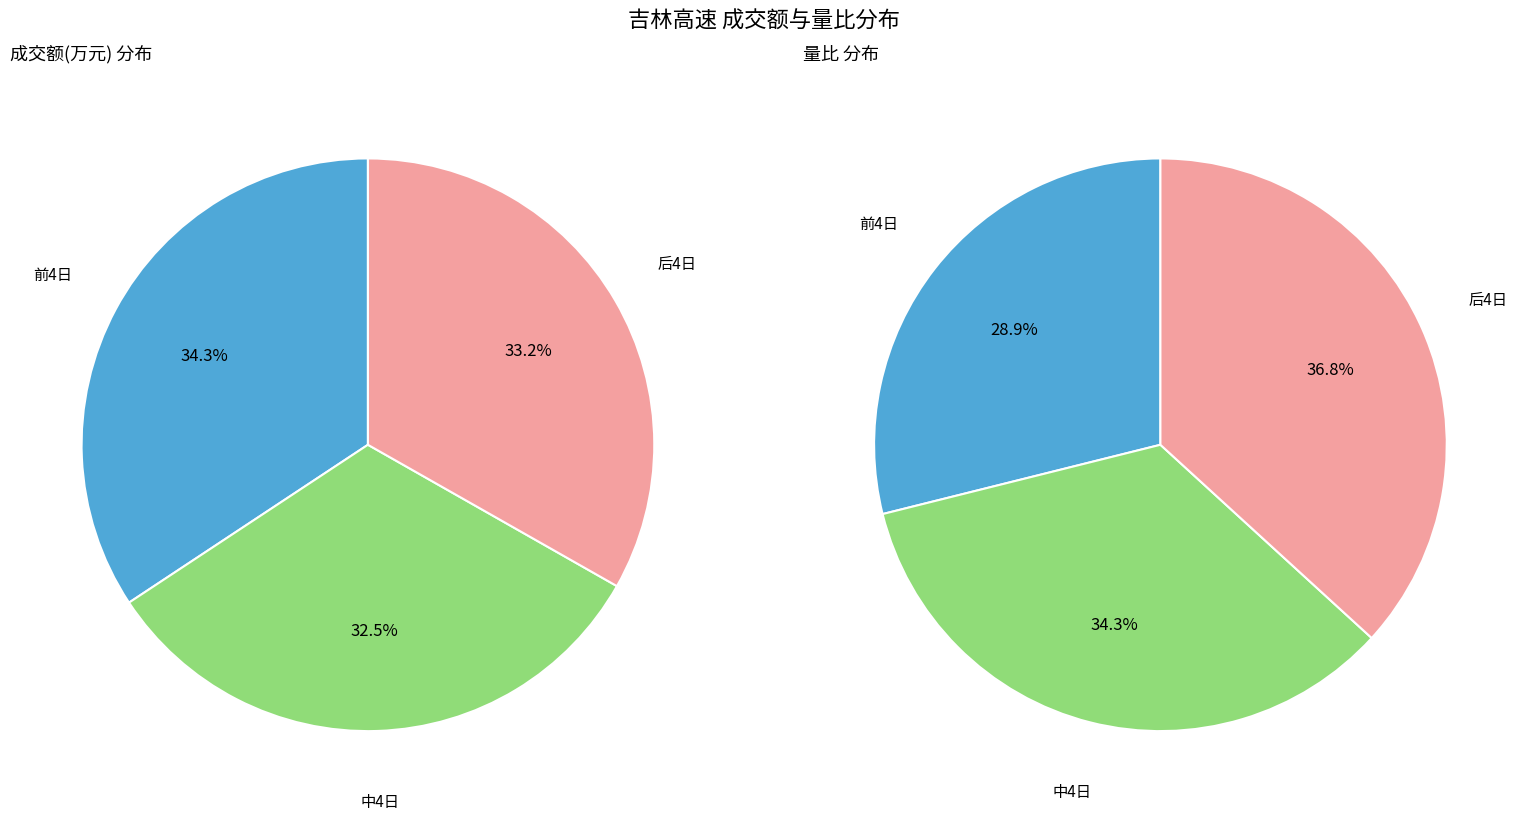

Is there a majority slice in this chart?

No